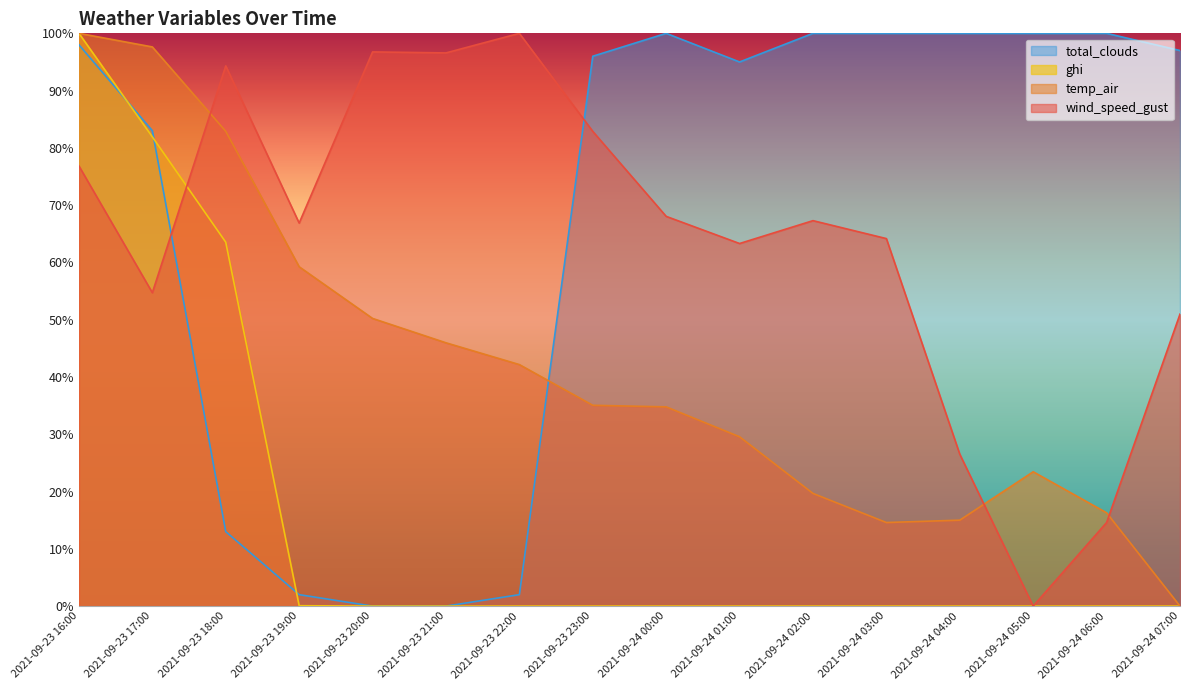

Is the value of temp_air at 2021-09-23 19:00 greater than the value of wind_speed_gust at 2021-09-24 00:00?

No